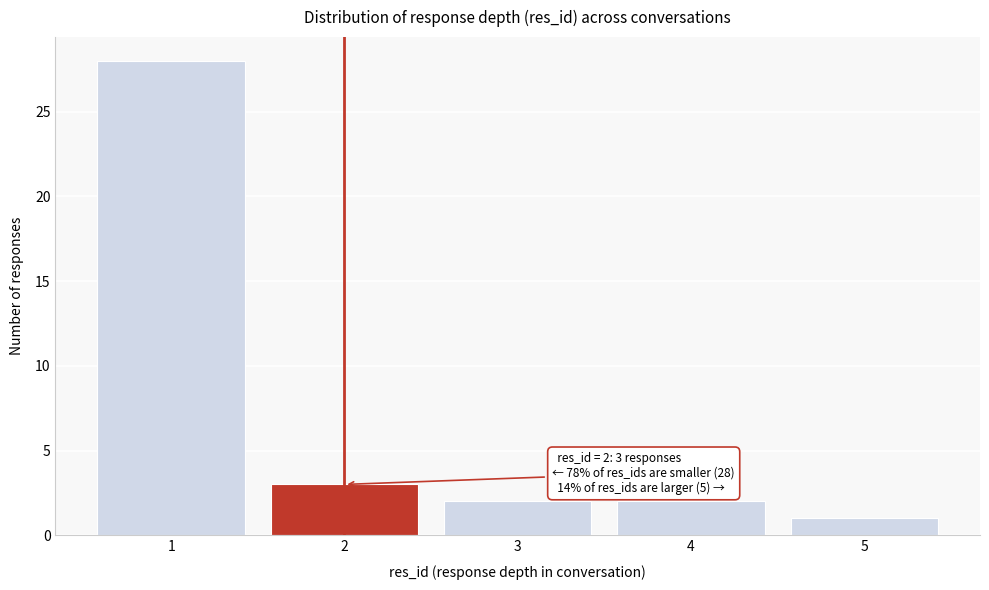

Which range on the x-axis has the tallest bar?

0.5 to 1.5